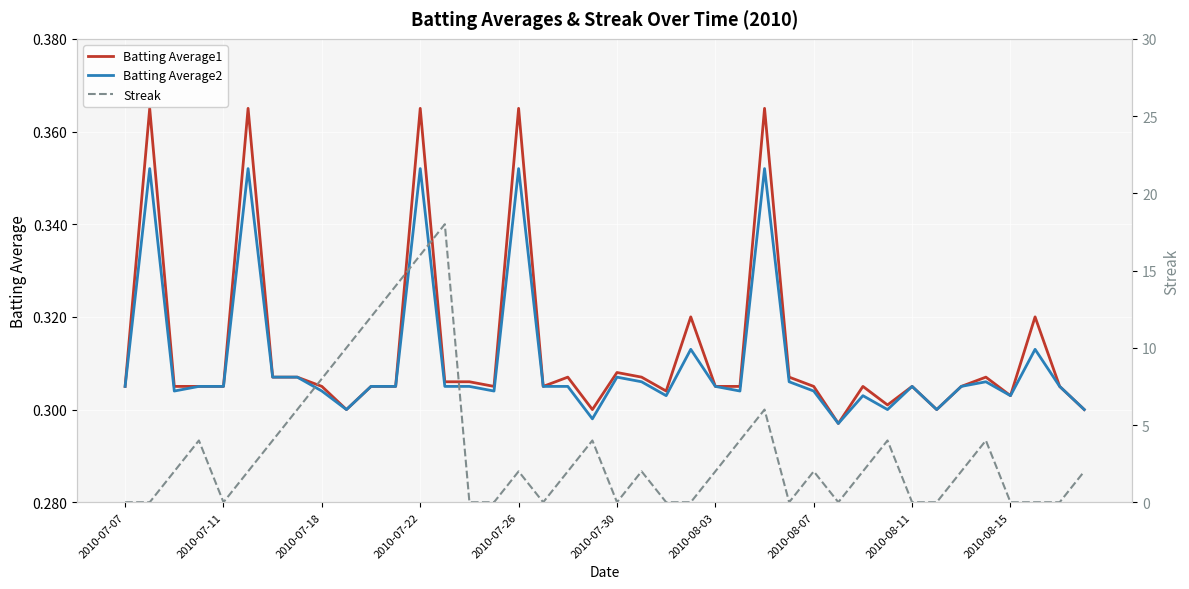

Which label corresponds to the smallest value in the chart?

2010-07-07